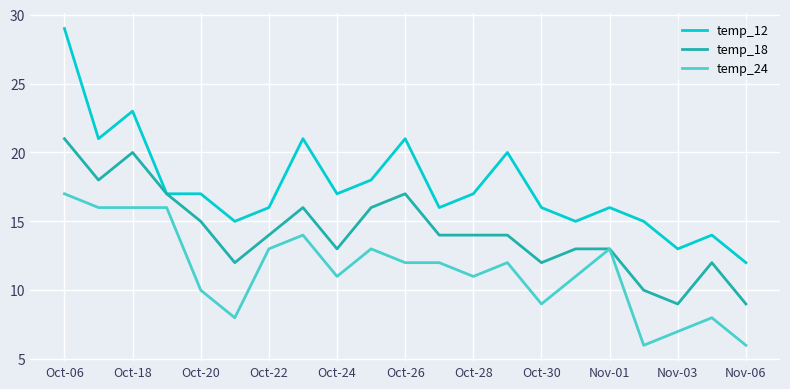

How many lines are shown in the chart?

3